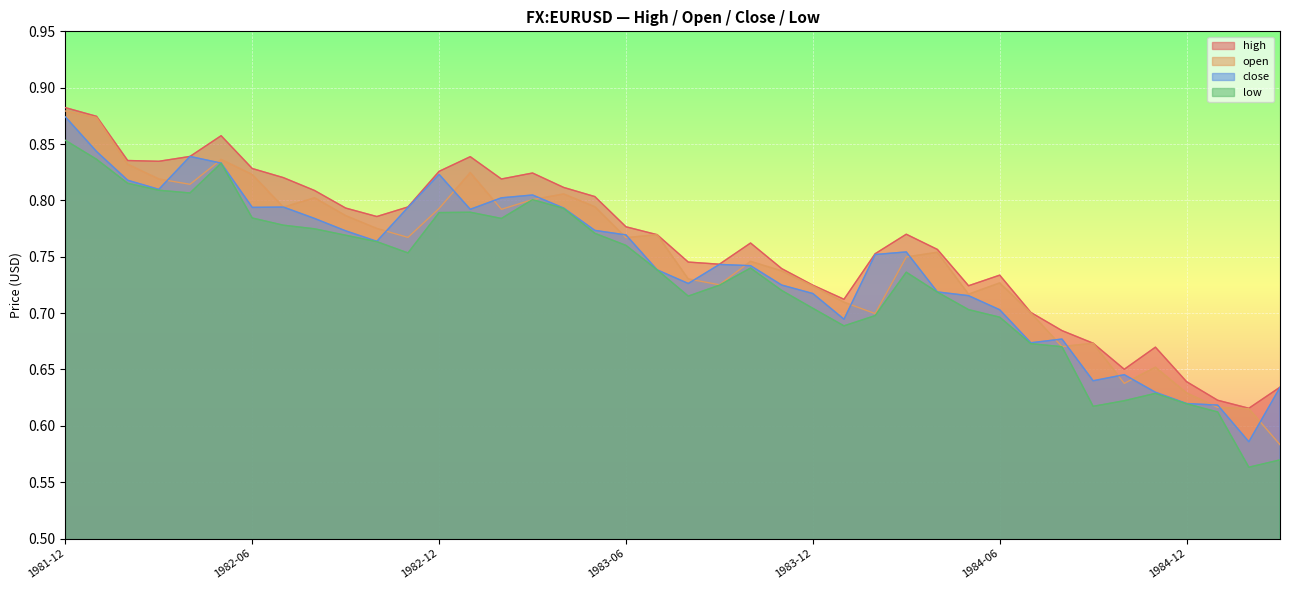

The value of high at 1984-02 is 0.8. True or false?

True